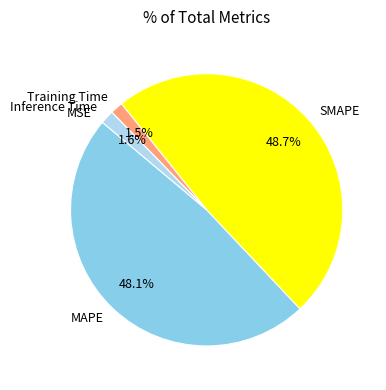

To the nearest percent, what portion does SMAPE represent?

49%